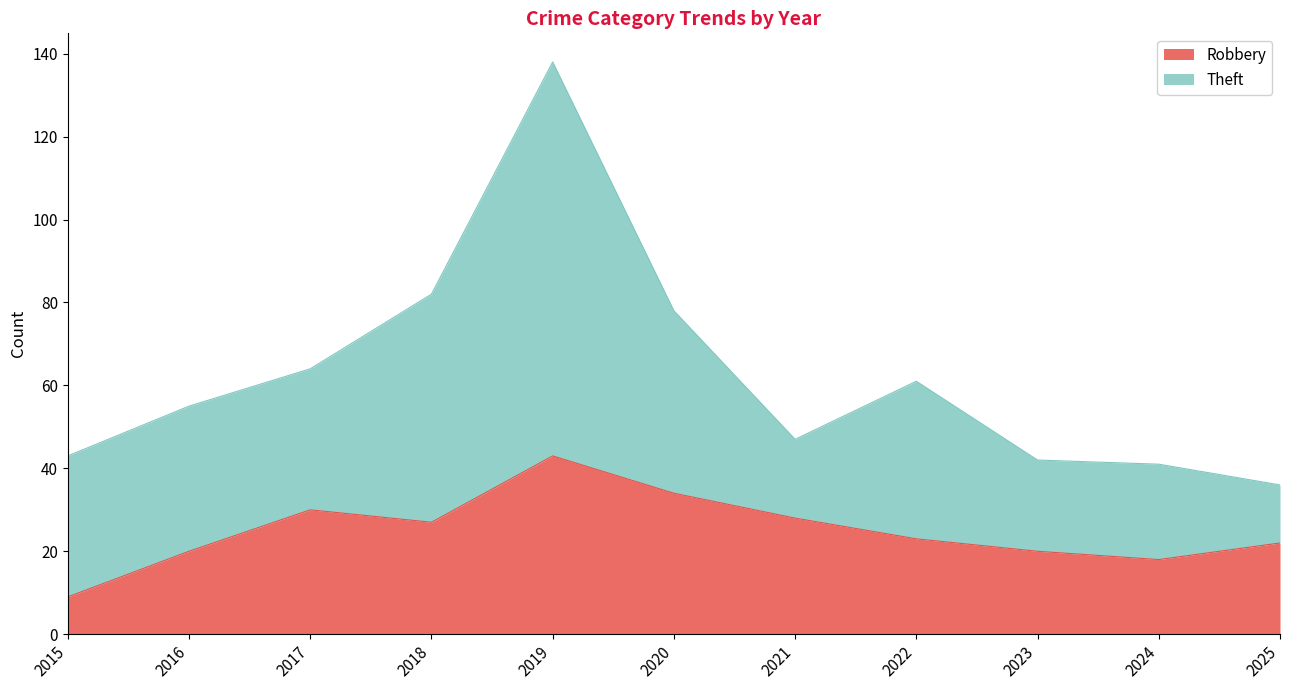

What is the average value?

25